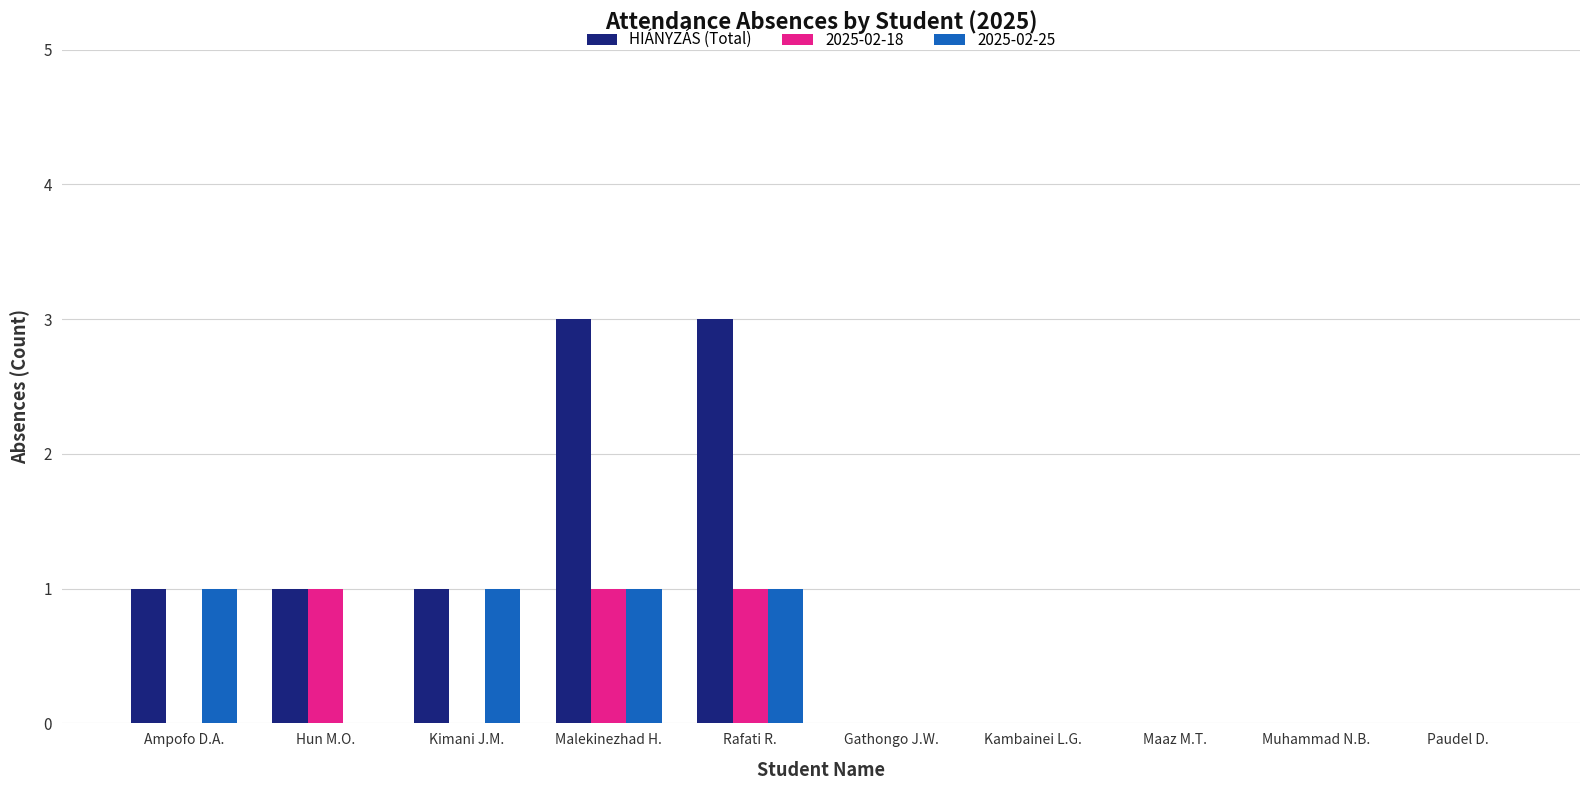

Between Malekinezhad H. and Kambainei L.G., which series saw the biggest shift?

HIÁNYZÁS (Total)